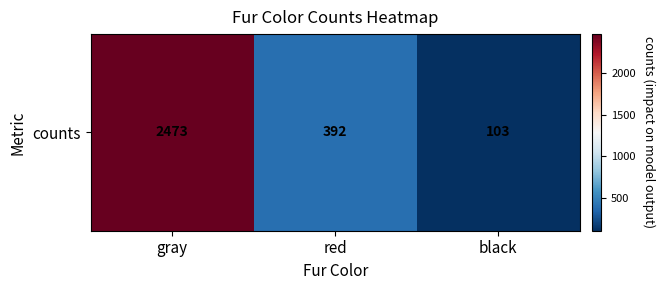

Reading left to right, what are all the values shown in this chart?

gray=2473	red=392	black=103